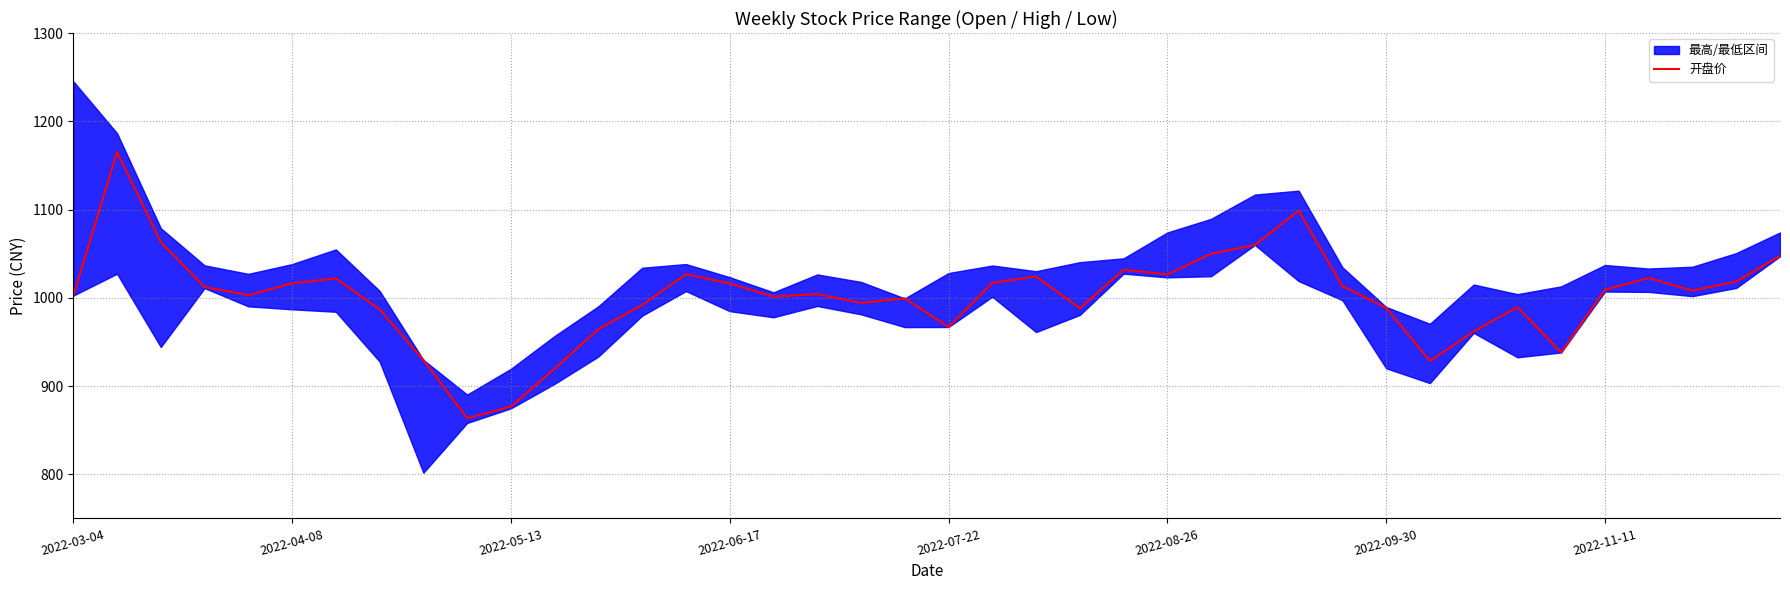

Is it true that 开盘价 equals 1026.5 at 2022-08-26?

True